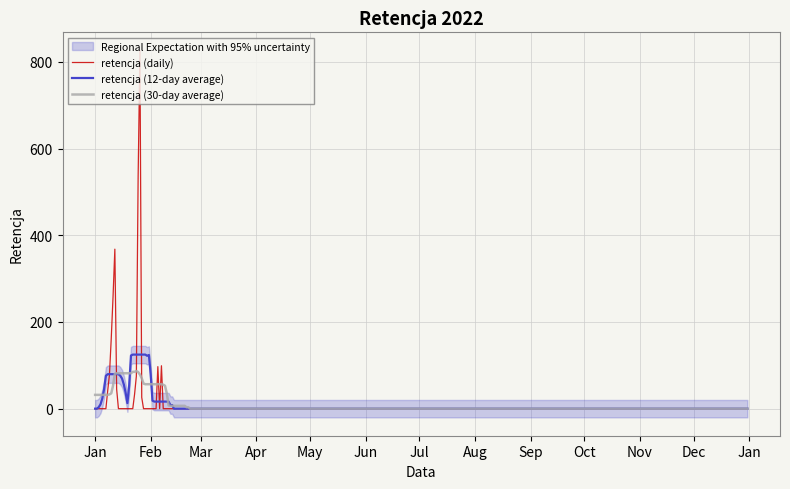

What is the sum of the values at 9 and 24?

700